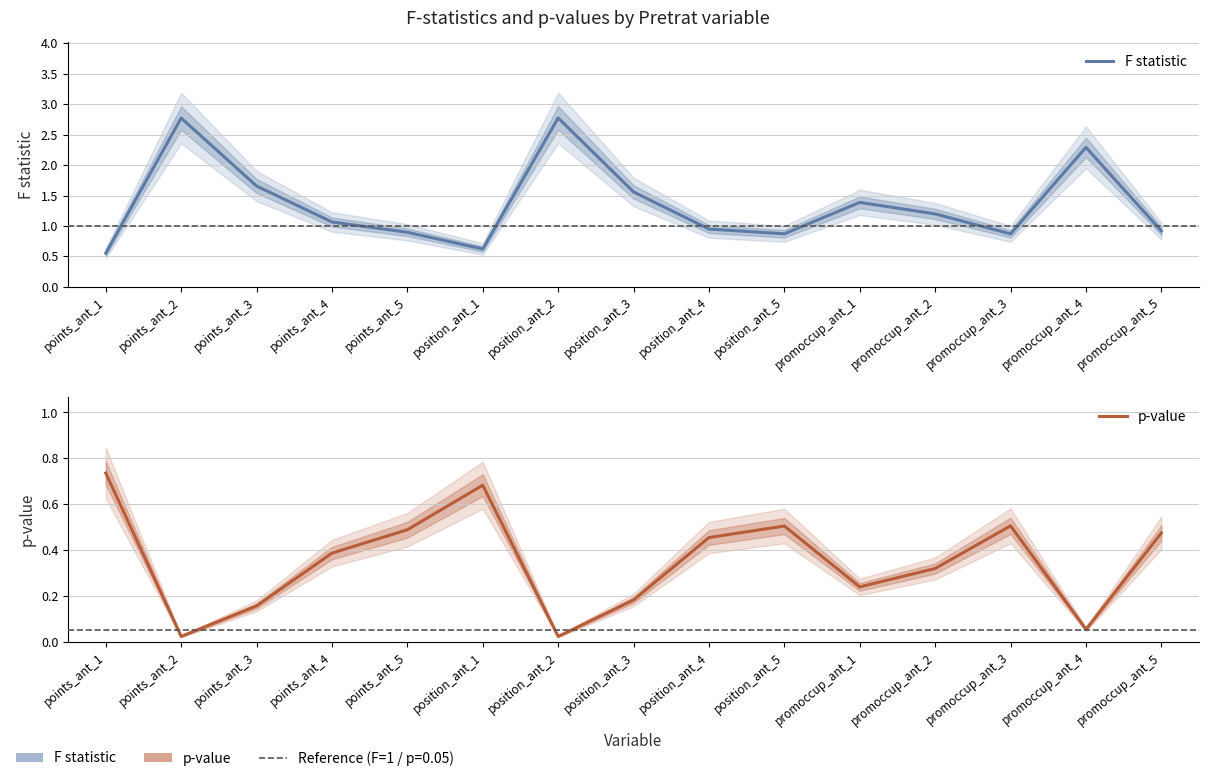

Where is F statistic nearest to the value 1?

position_ant_4